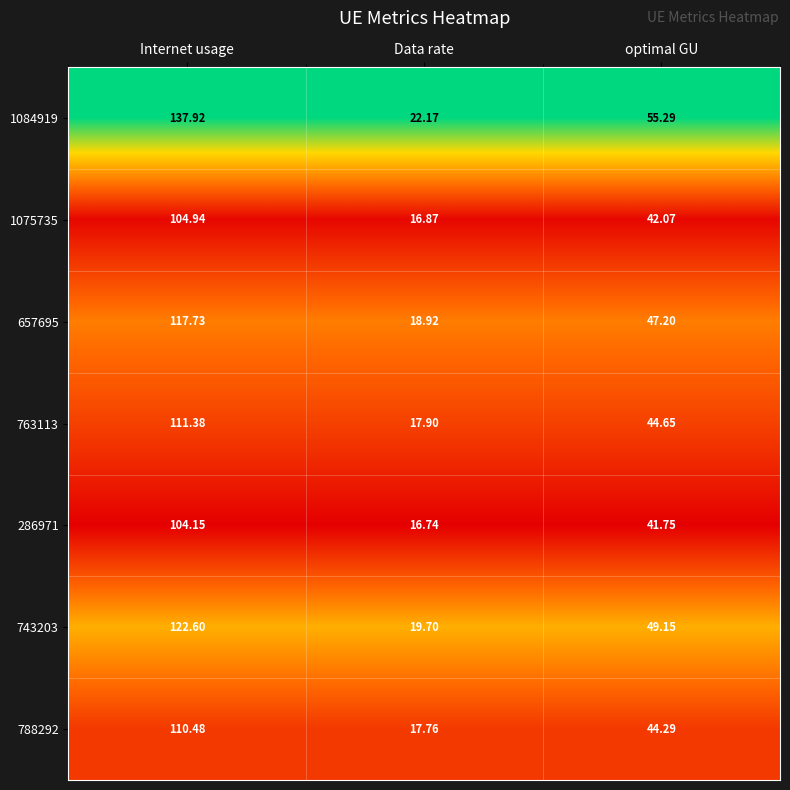

At which category is the sum across all series the highest?

Internet usage